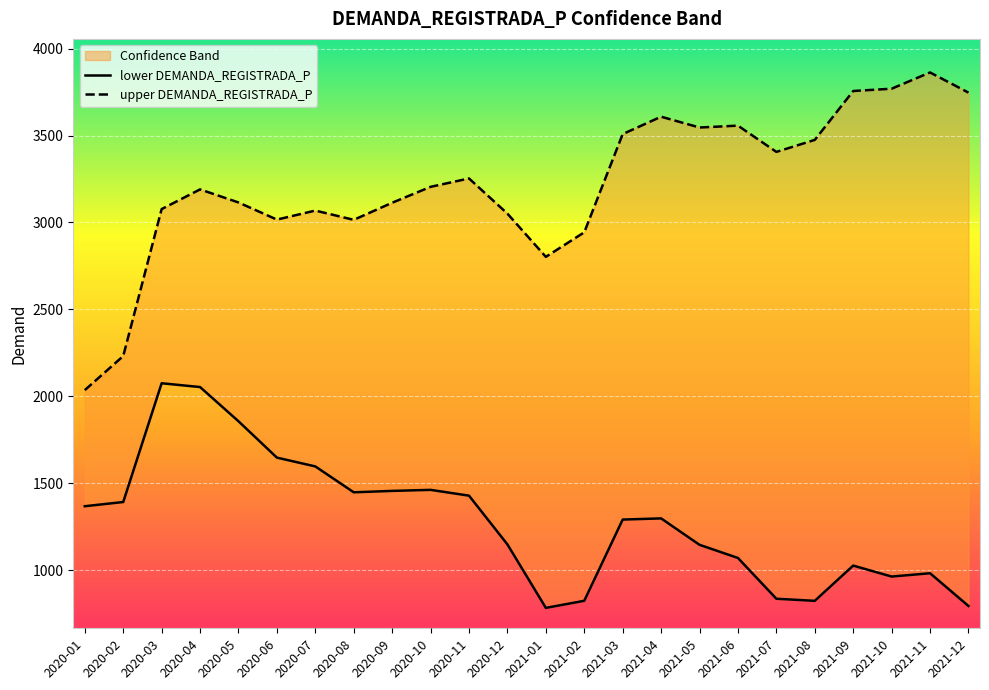

What is the difference between the maximum and minimum values in the lower DEMANDA_REGISTRADA_P series?

1292.6